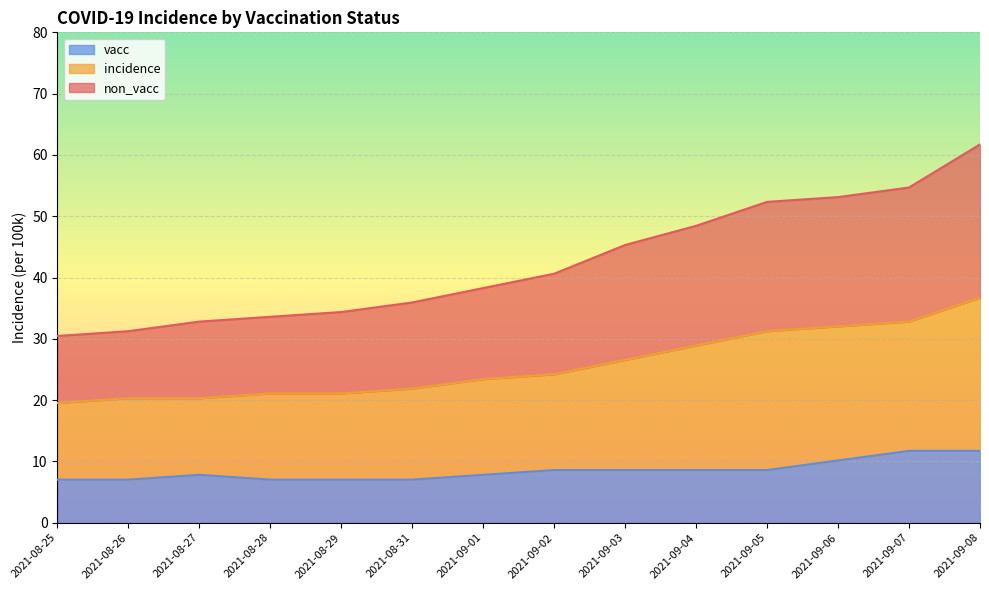

How many distinct data groups are displayed?

3